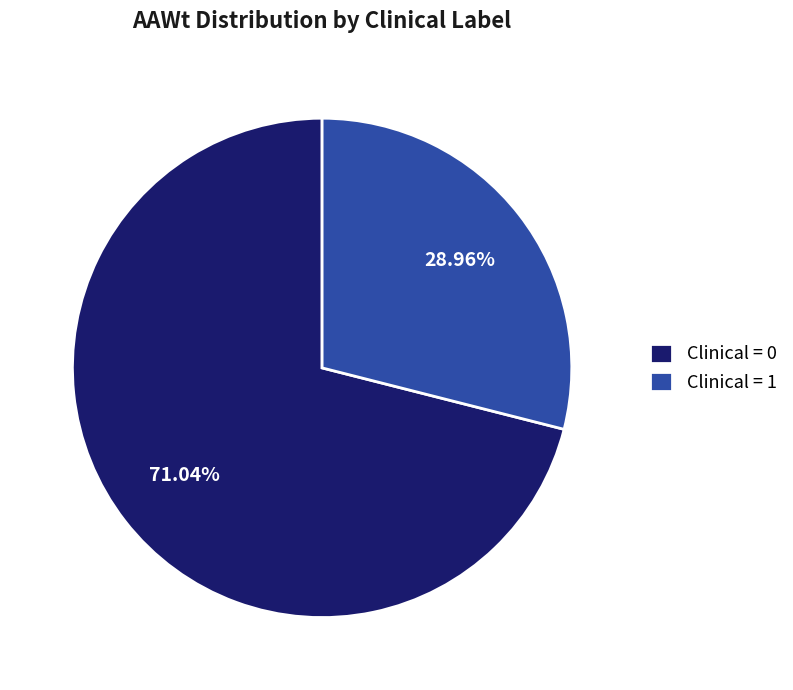

Which category accounts for the majority?

Clinical = 0